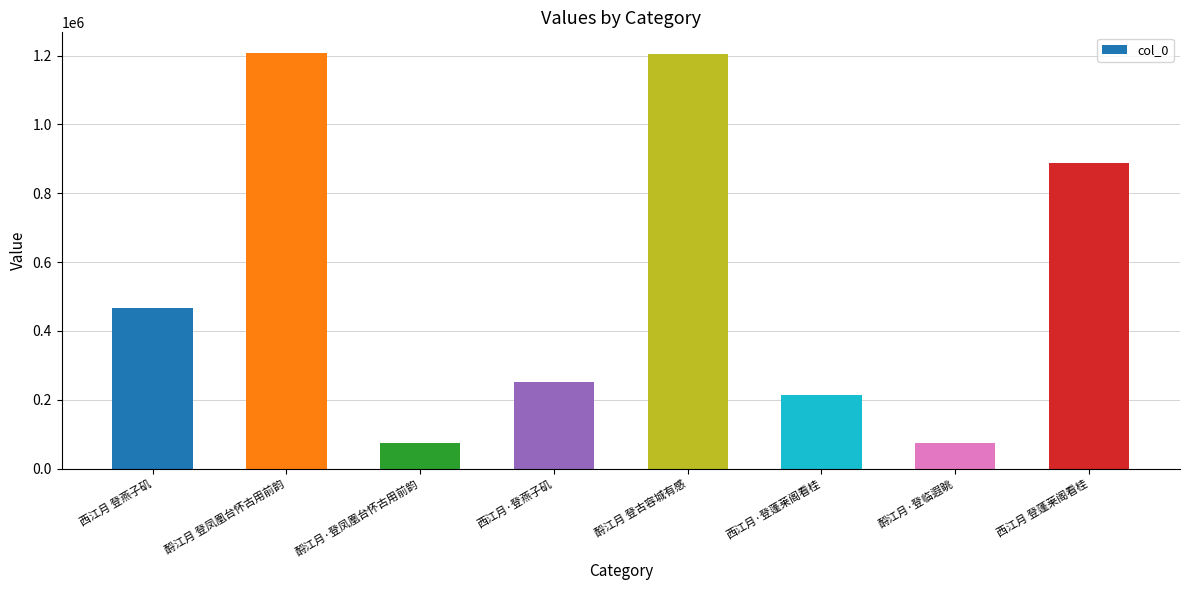

How many bars are there in total?

8